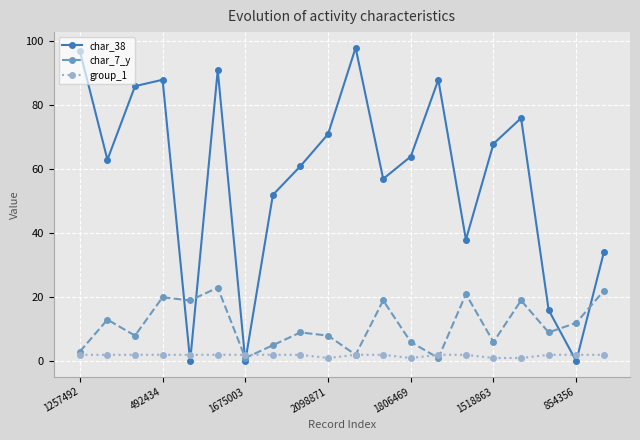

List the series in order of their peak value, lowest first.

group_1, char_7_y, char_38